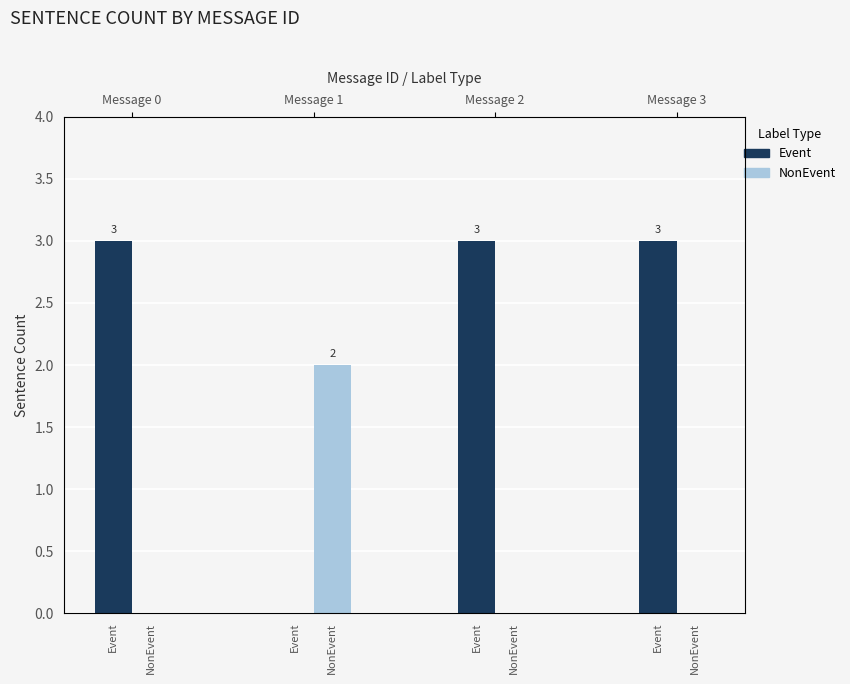

The value of Event at Event is 3. True or false?

True